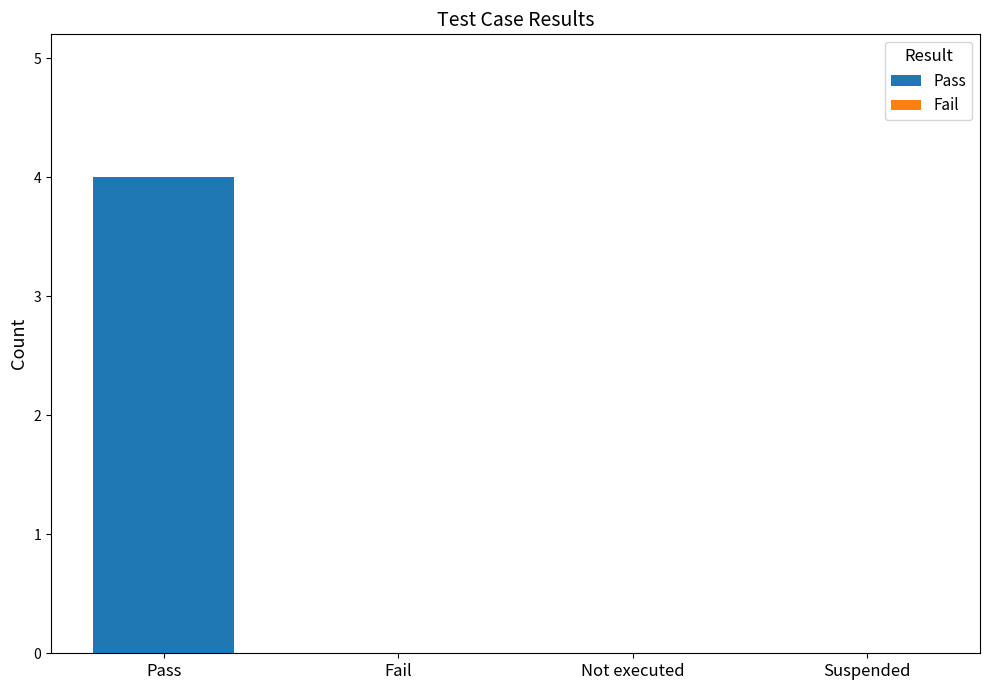

What is the sum of all values?

4